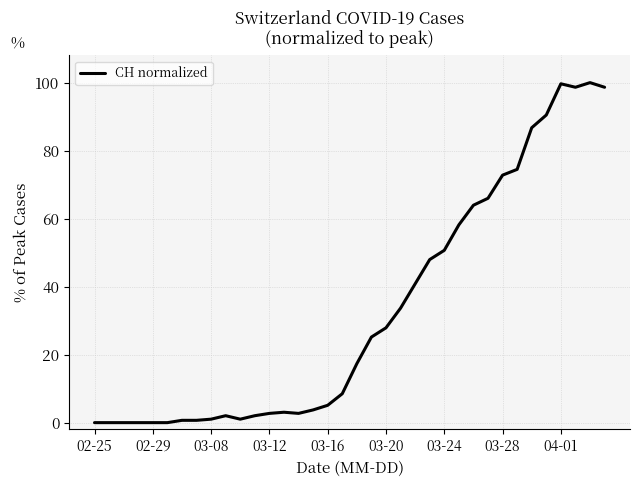

What is the difference between the second highest and minimum values?

99.7